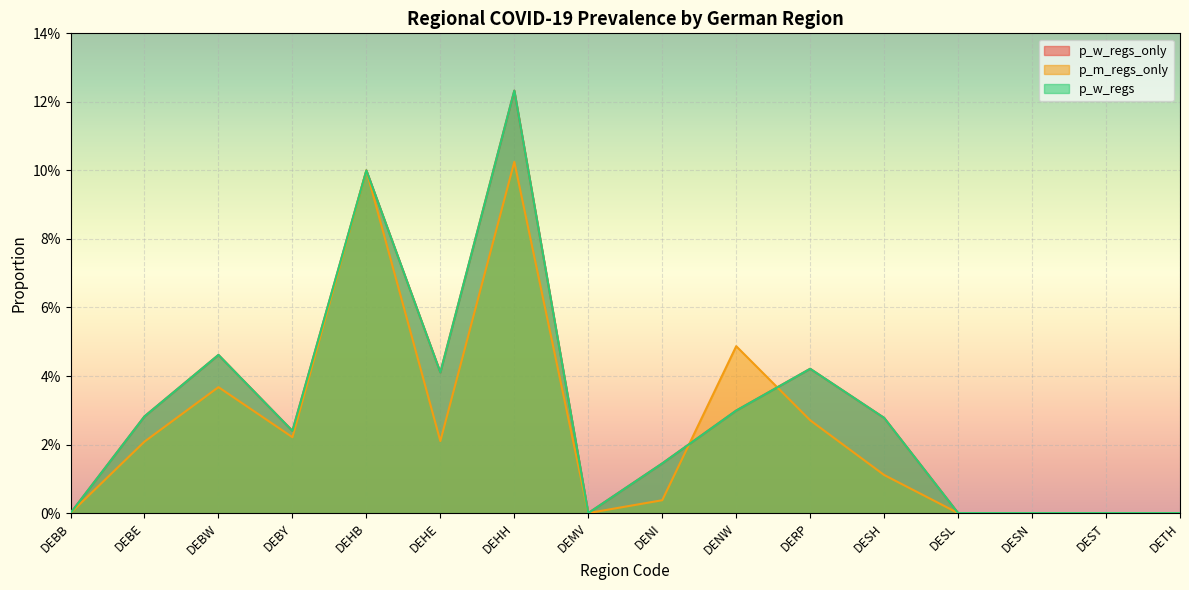

How many distinct data groups are displayed?

3